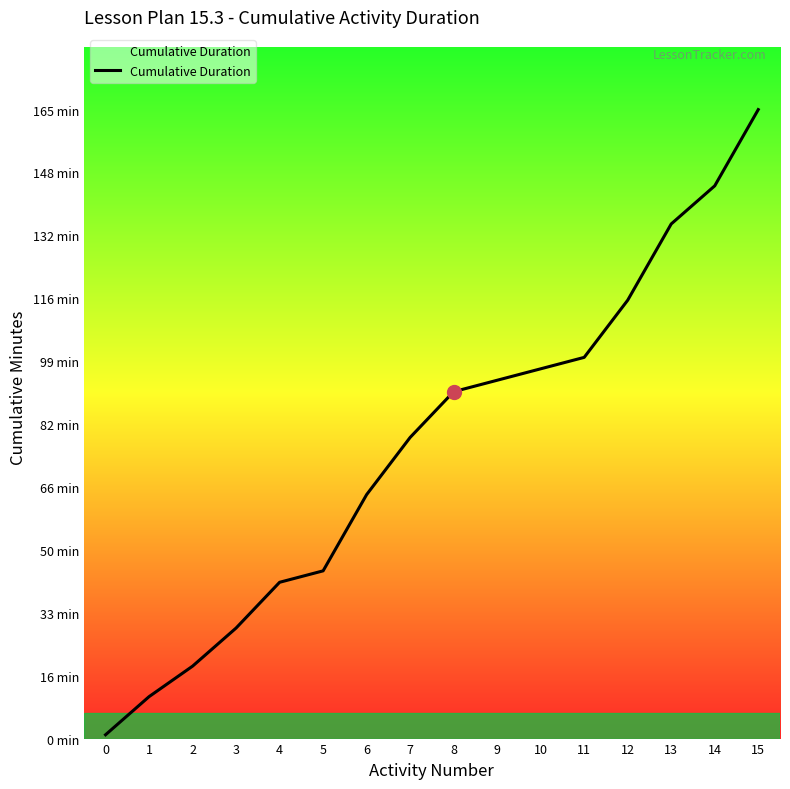

What is the value of the 10th point from the left?

94